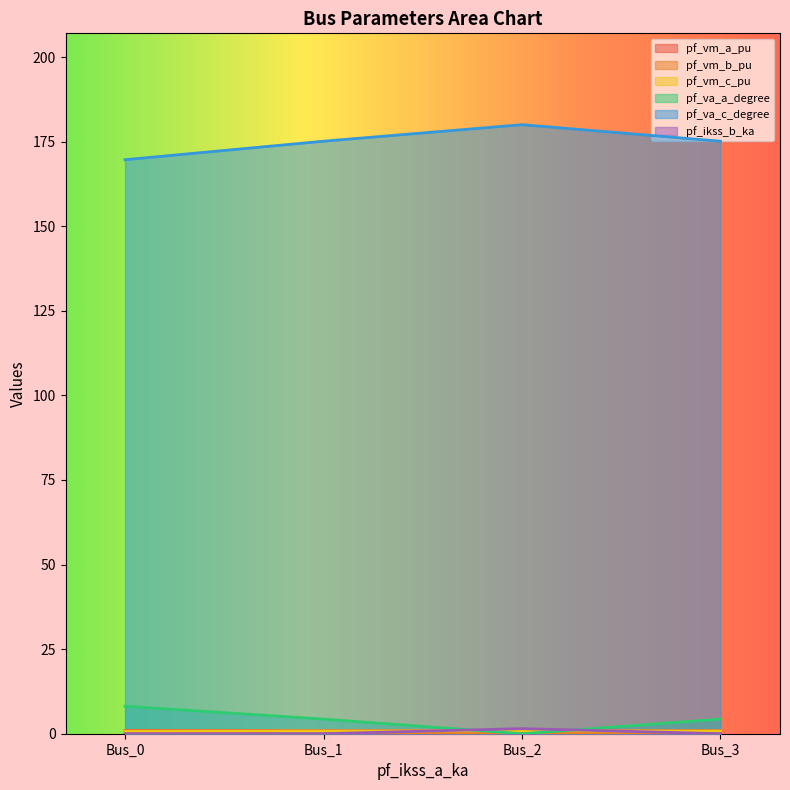

What is the maximum value for pf_va_c_degree?

180.0